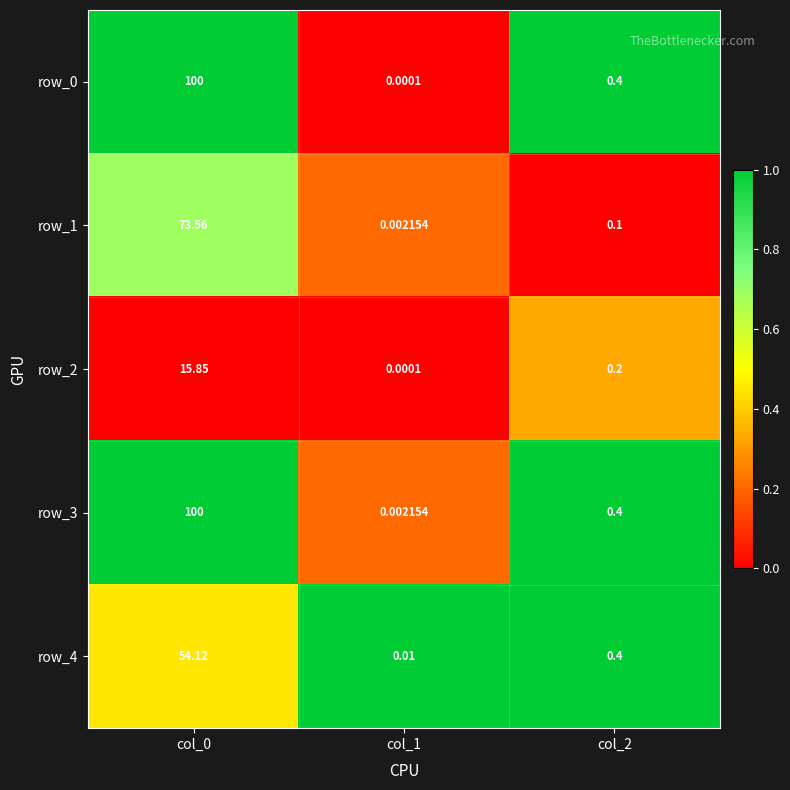

Which label corresponds to the smallest value in the chart?

col_1